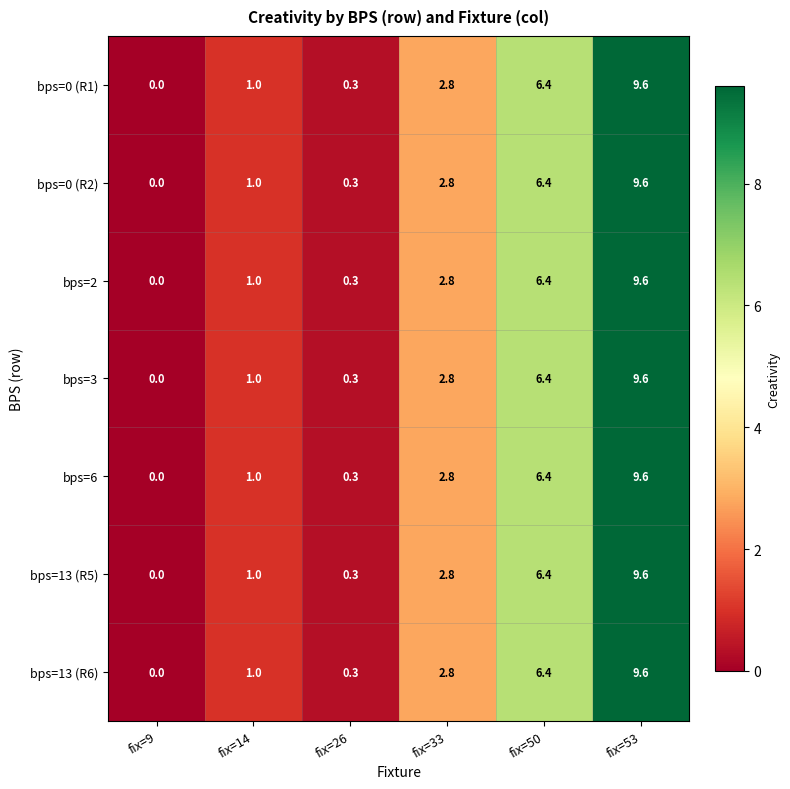

The value of bps=13 (R6) at fix=9 is 0.0. True or false?

True